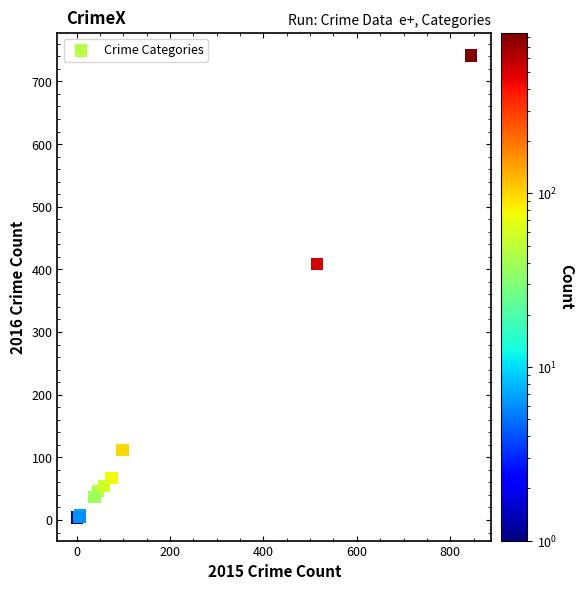

What Y value in the scatter plot is closest to 372?

409